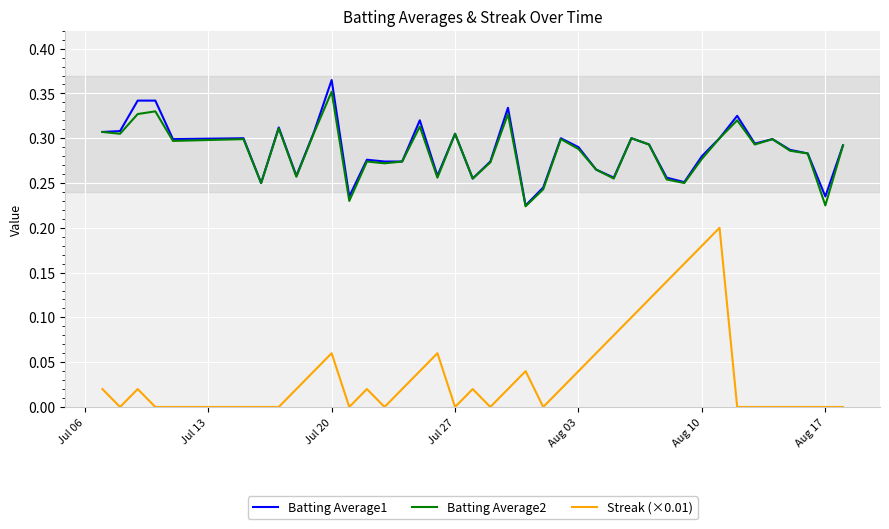

Is this an area chart (filled region under the line)?

No